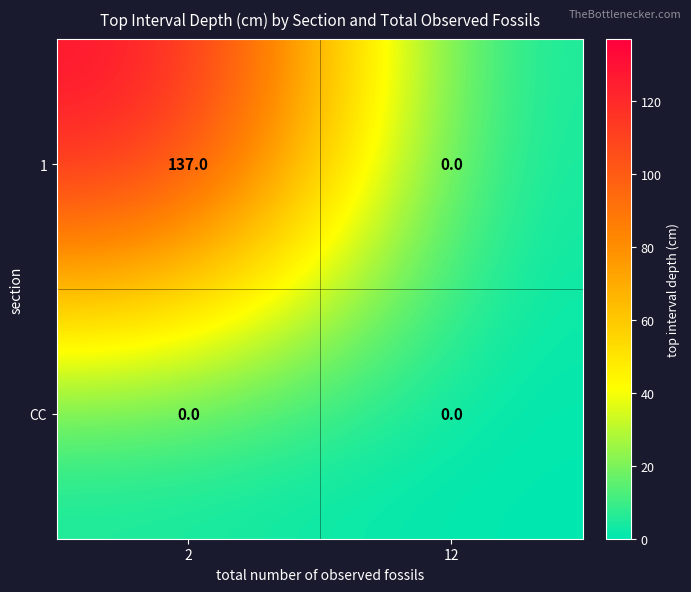

The value of CC at 12 is 0. True or false?

True